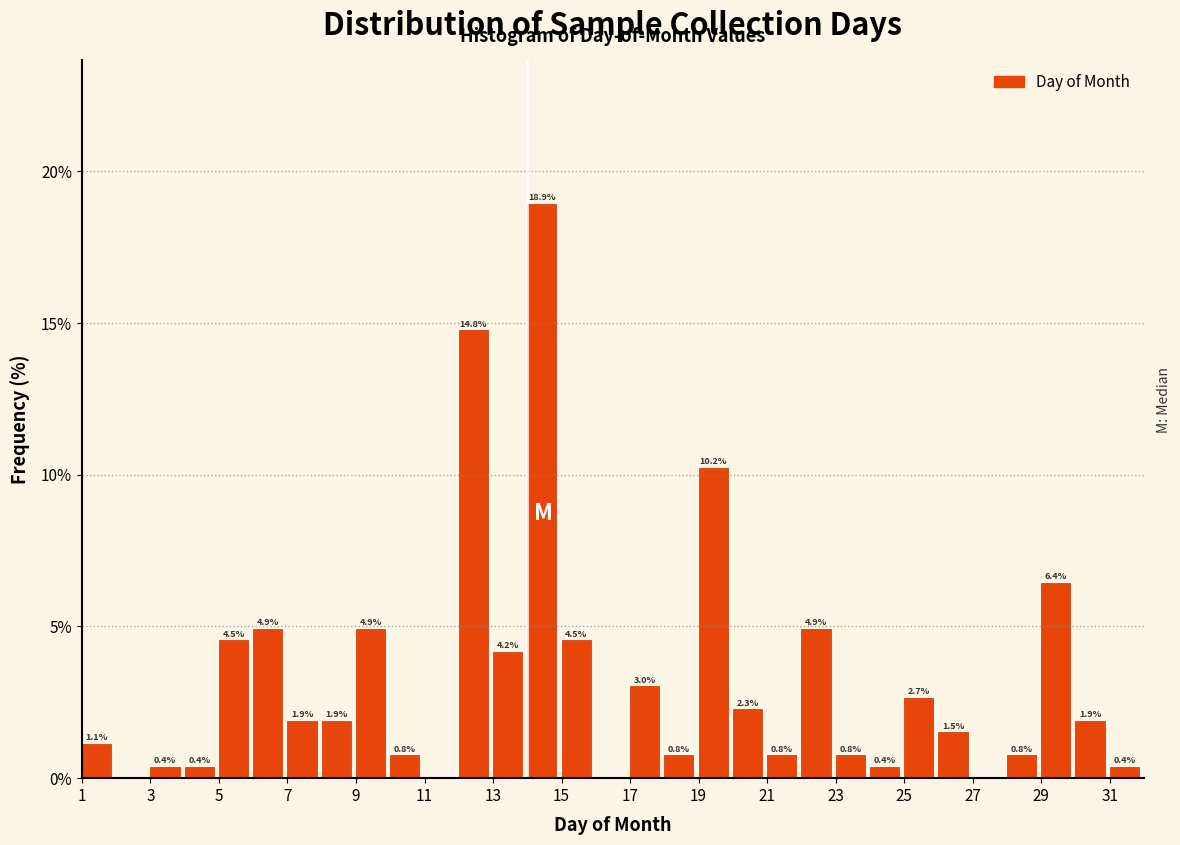

Over which range of the x-axis is the bar tallest?

14 to 15